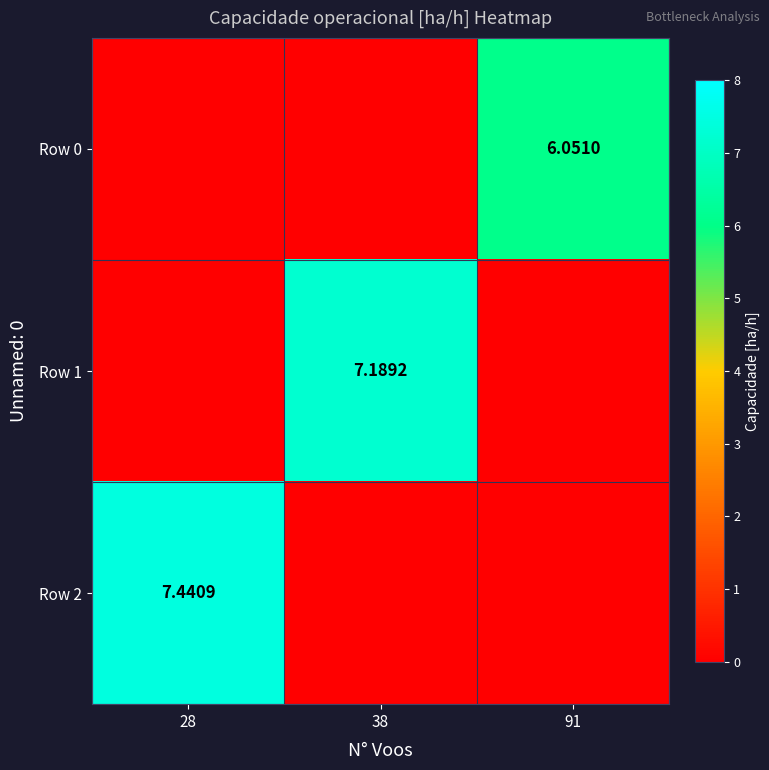

How many data points does each series have?

3